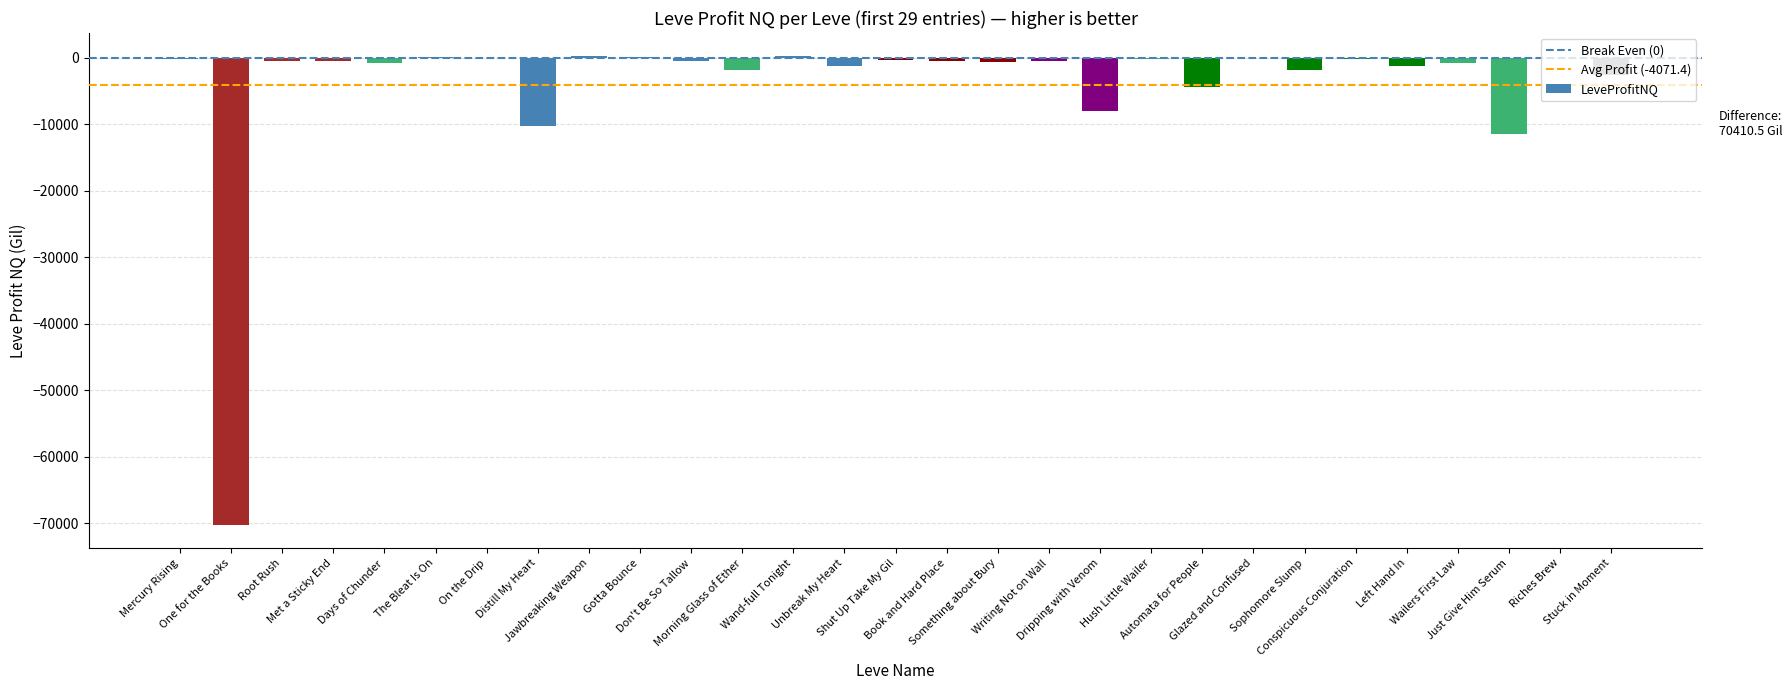

The chart shows a value of -840.3 at Days of Chunder. True or false?

True